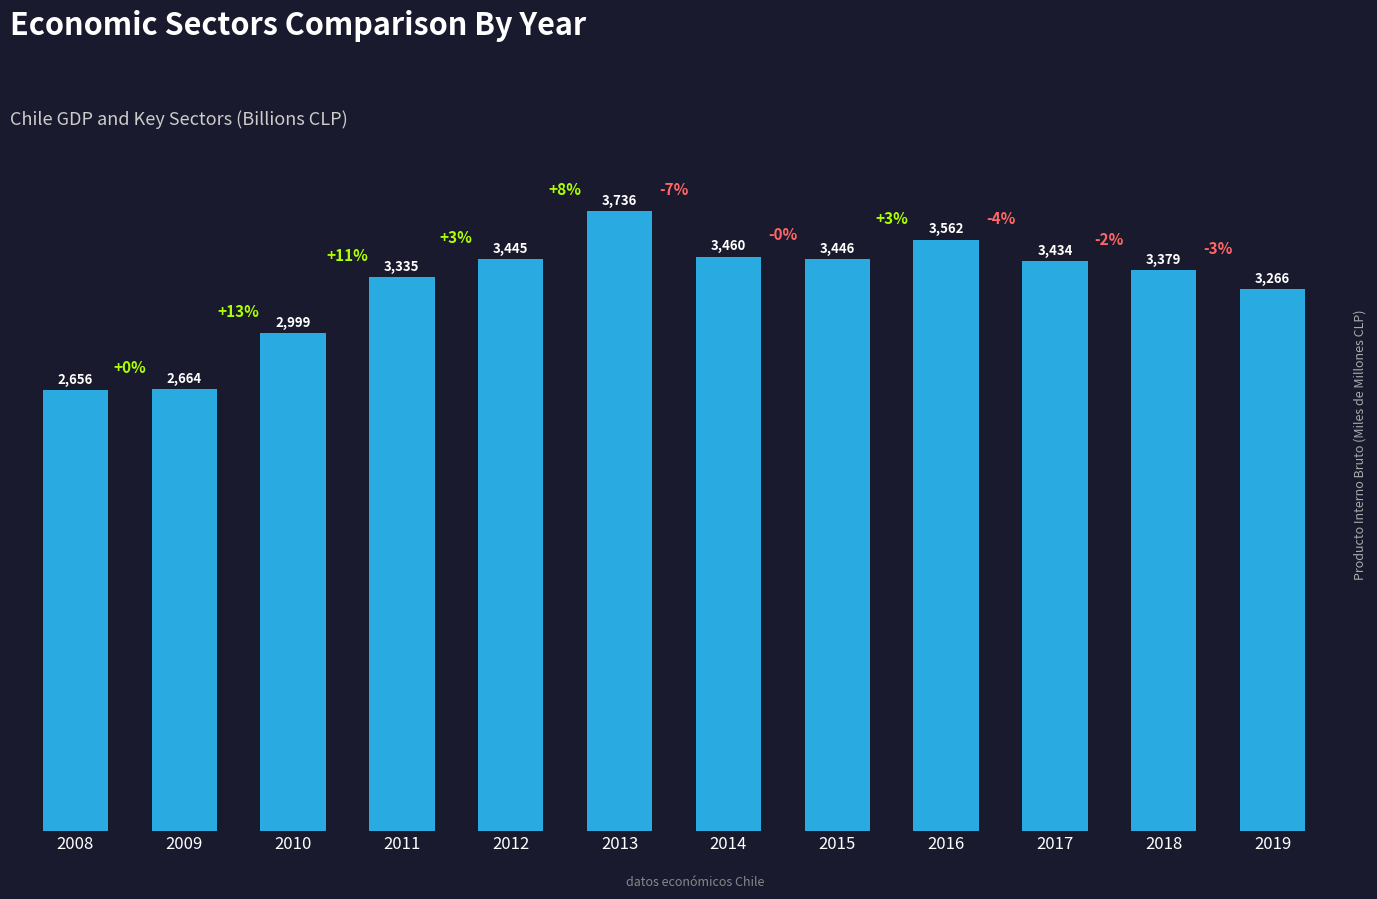

Which has a higher value, 2017 or 2019?

2017